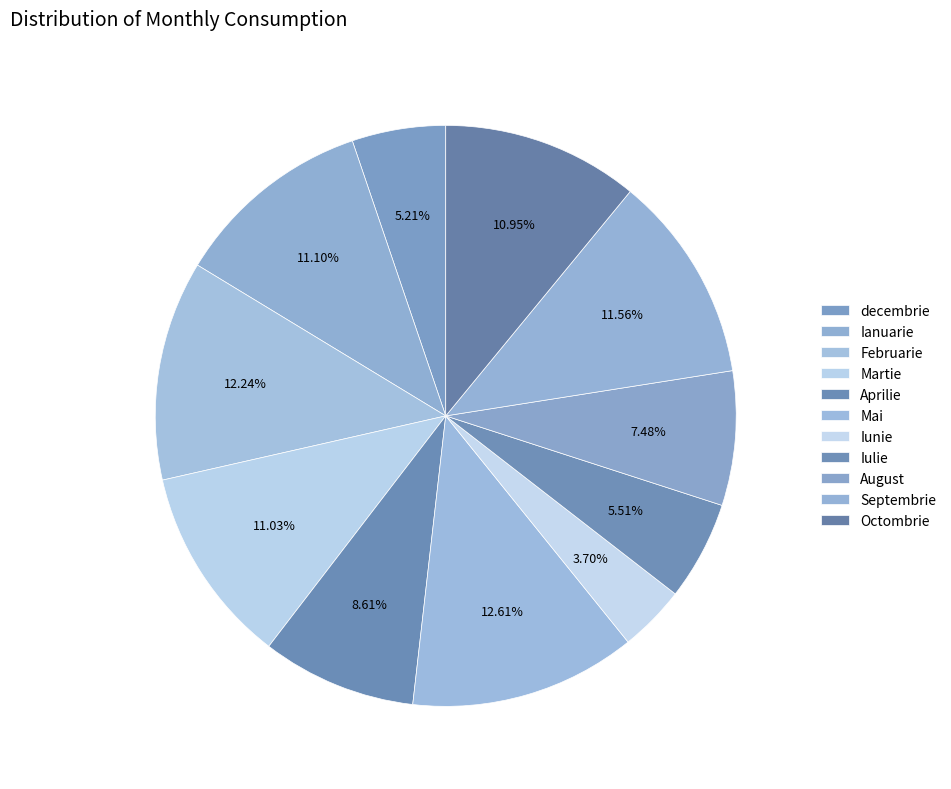

How many segments does this pie chart have?

11